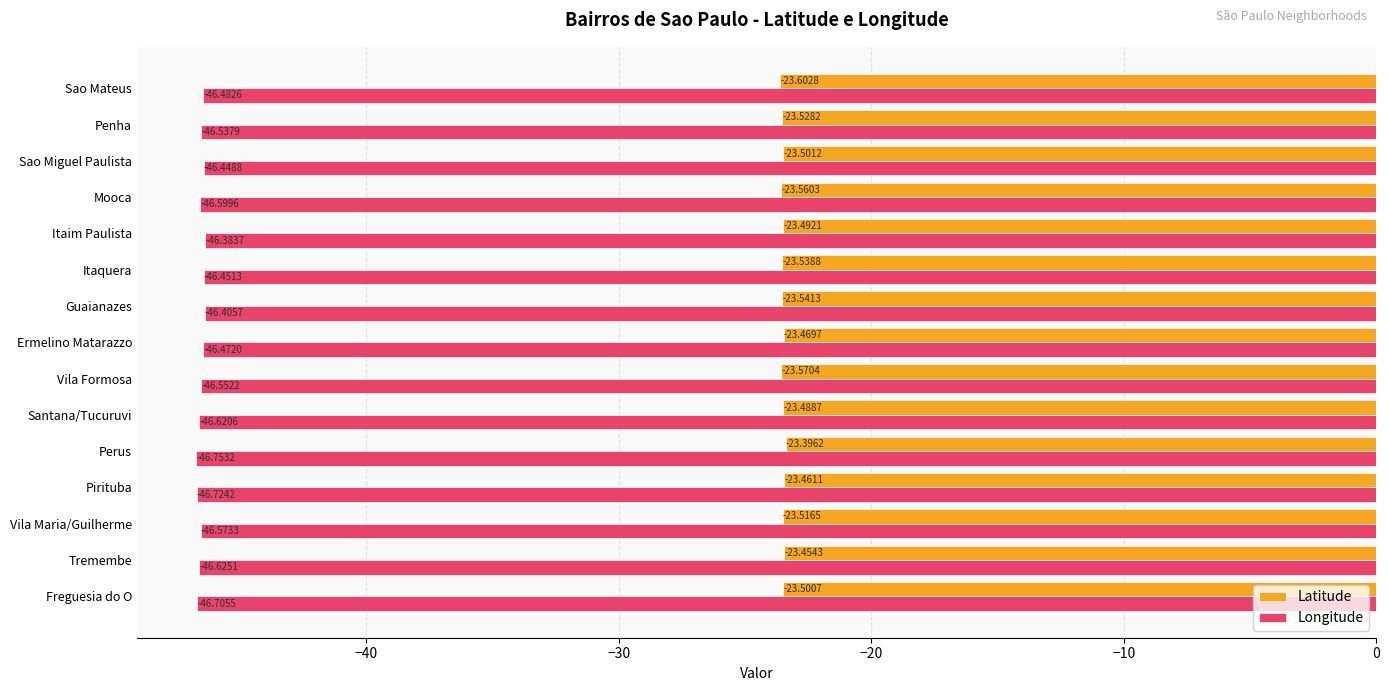

At how many categories does at least one series exceed -44?

15